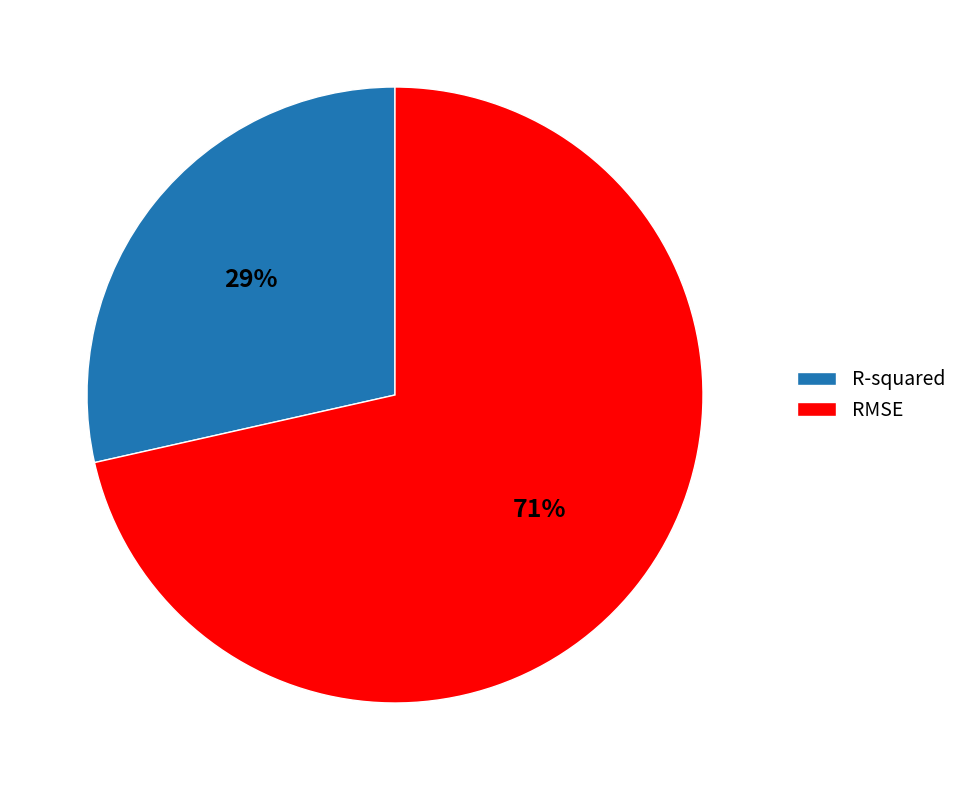

Is it true that R-squared is 29% of the pie?

True